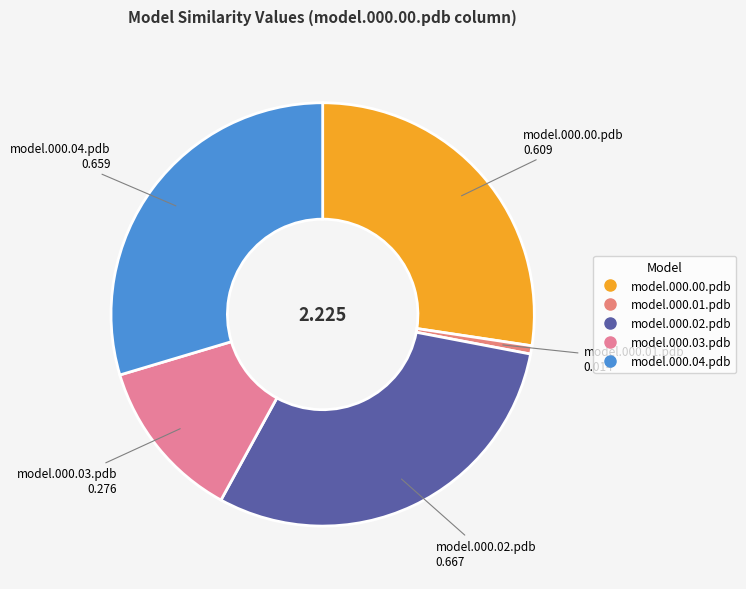

Count the number of slices in the pie.

5